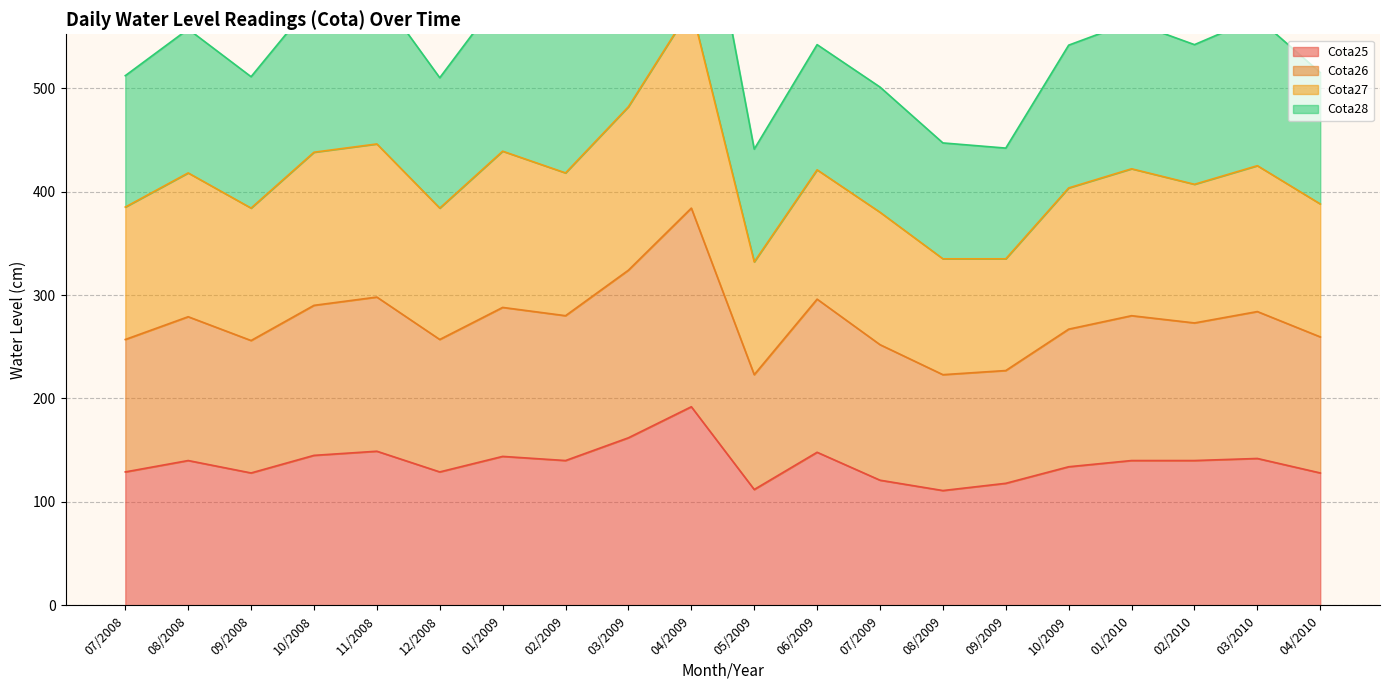

True or false: Cota25 has a value of 198 at 11/2008.

False